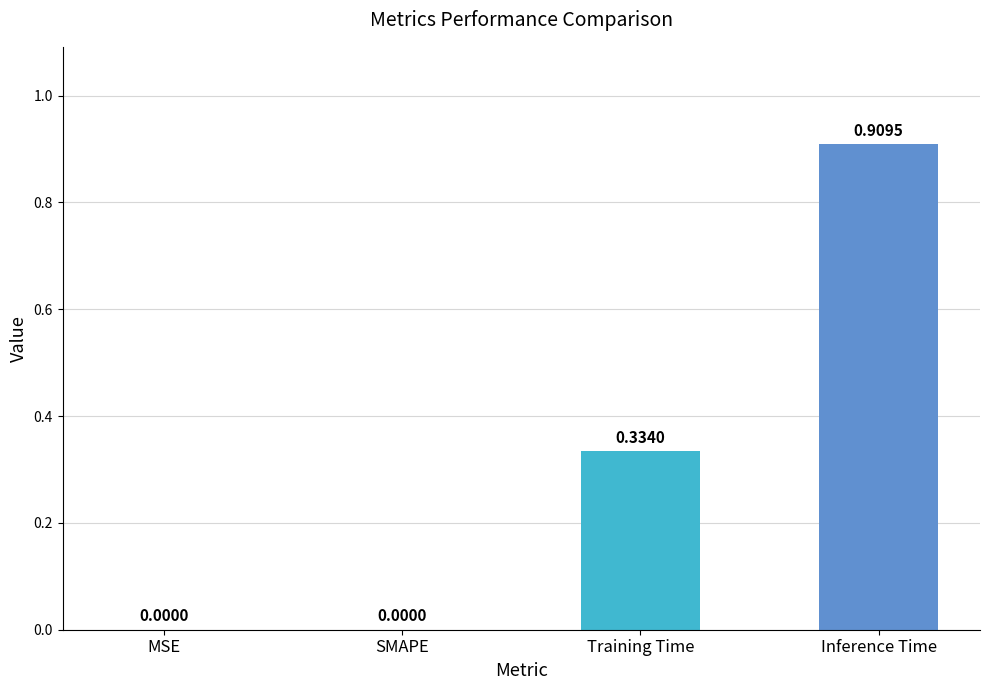

Between MSE and Inference Time, which is larger?

Inference Time